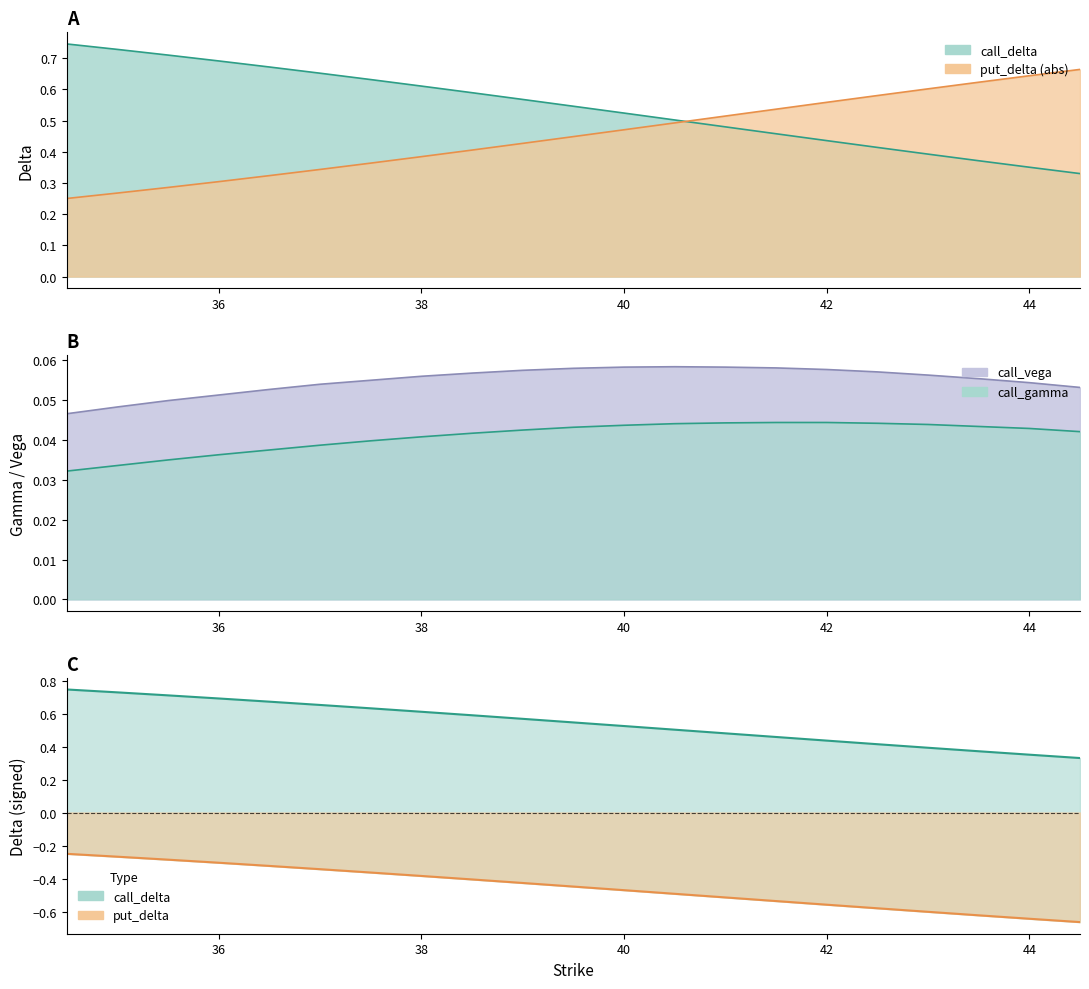

How many distinct data groups are displayed?

4